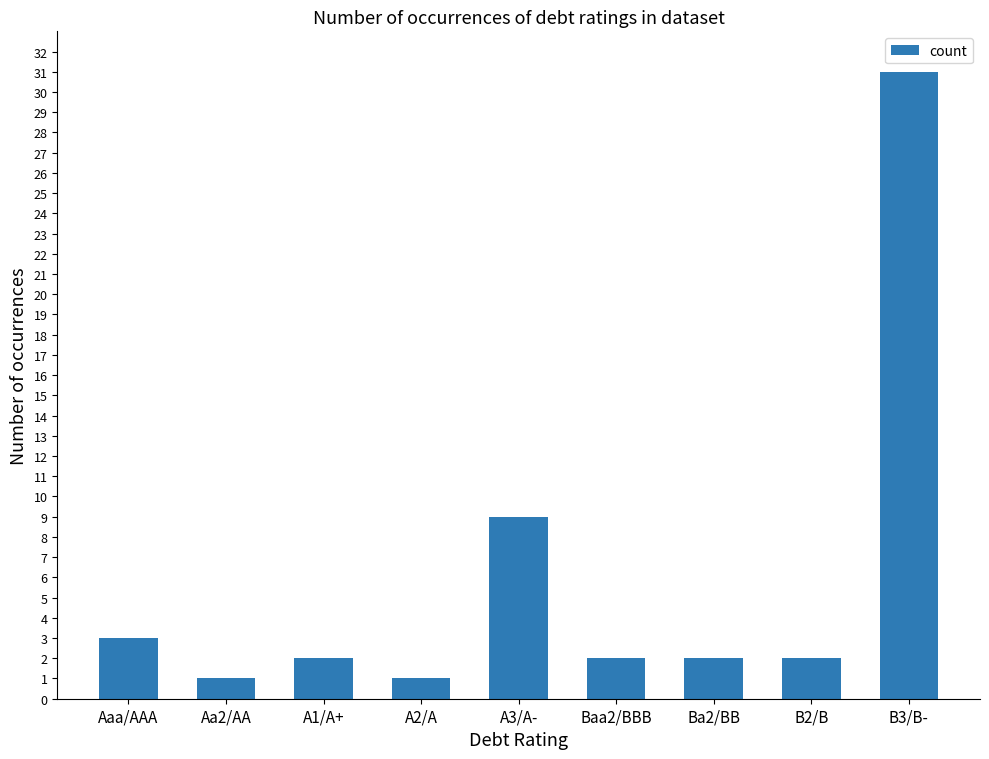

The chart shows a value of 2 at Baa2/BBB. True or false?

True